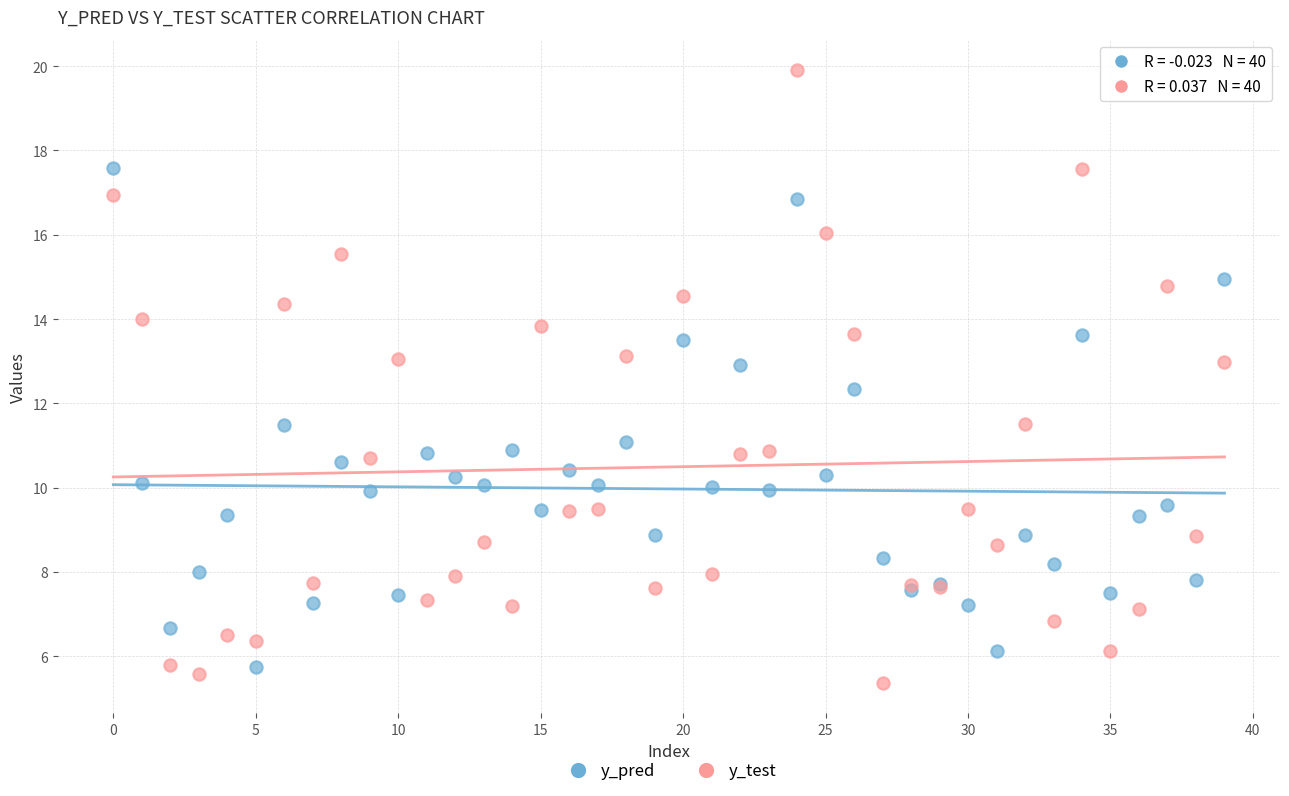

Which series reaches the minimum Y coordinate?

y_test